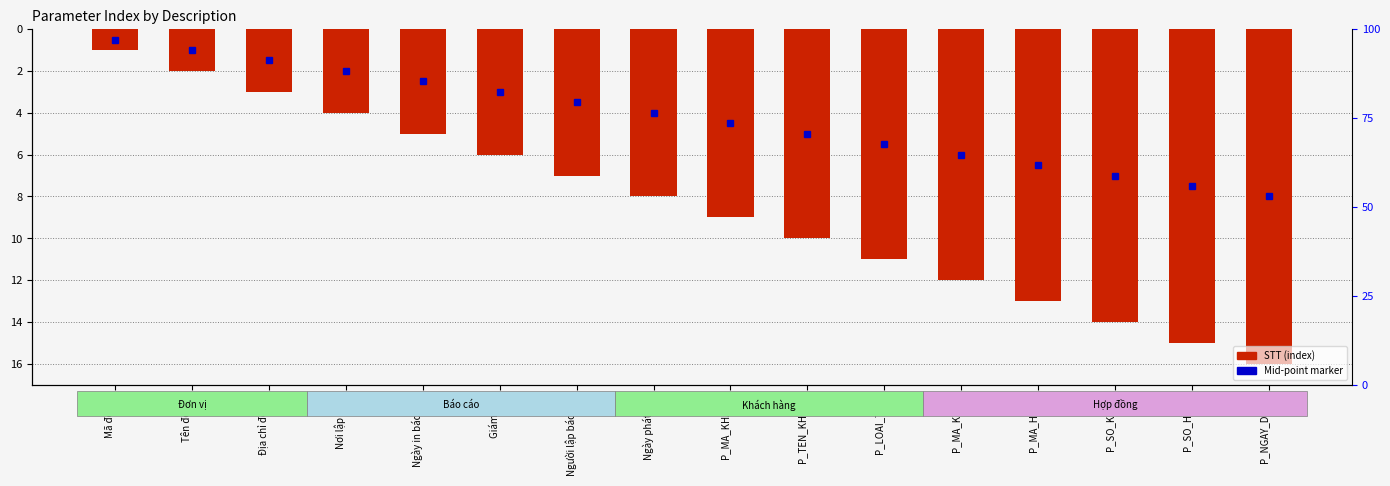

List the labels in order of value, largest first.

Mã đơn vị, Tên đơn vị, Địa chỉ đơn vị, Nơi lập biểu, Ngày in báo cáo, Giám đốc, Người lập báo cáo, Ngày phát vốn, P_MA_KHANG, P_TEN_KHANG, P_LOAI_TIEN, P_MA_KUOC, P_MA_HDTD, P_SO_KUOC, P_SO_HDTD, P_NGAY_DHAN